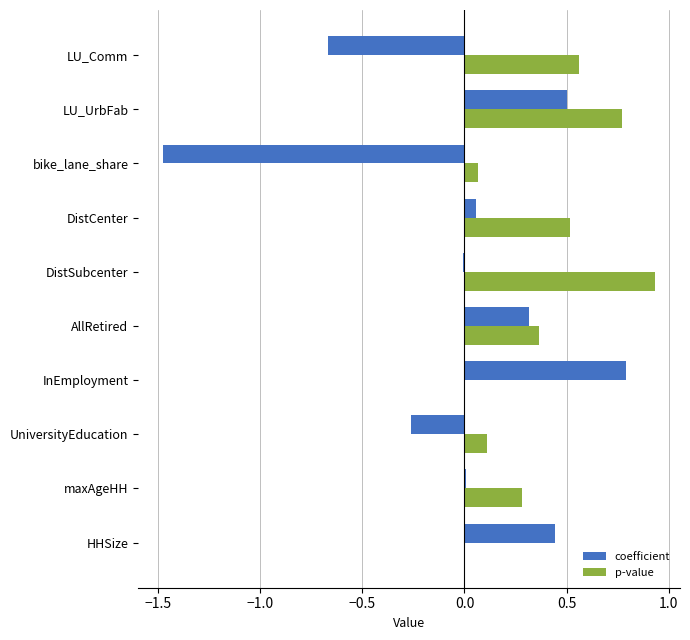

Which series has the largest range (max minus min)?

coefficient